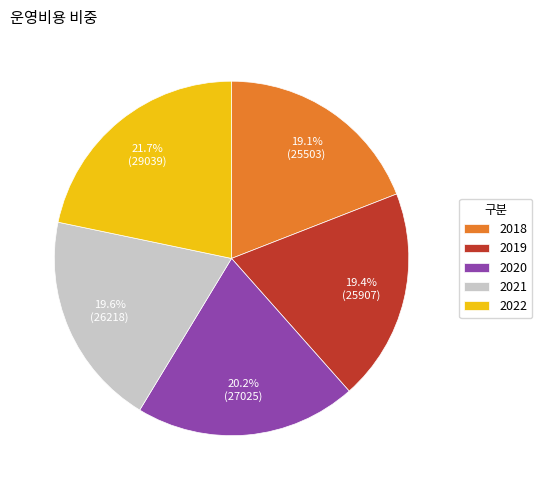

Is it true that 2018 is 27% of the pie?

False